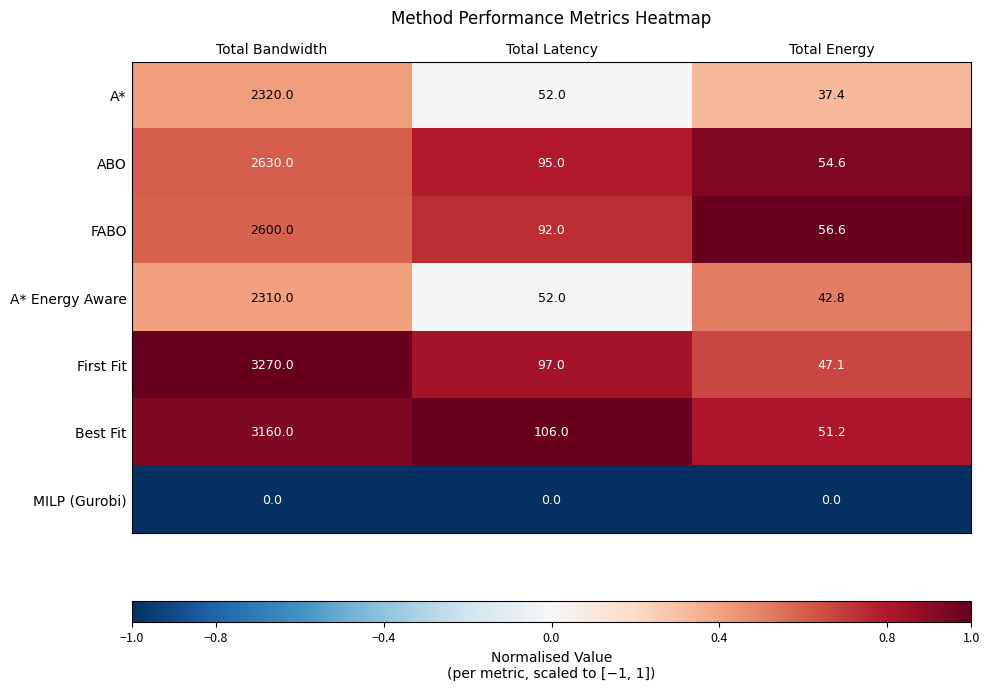

Which series has the largest total across all categories?

First Fit